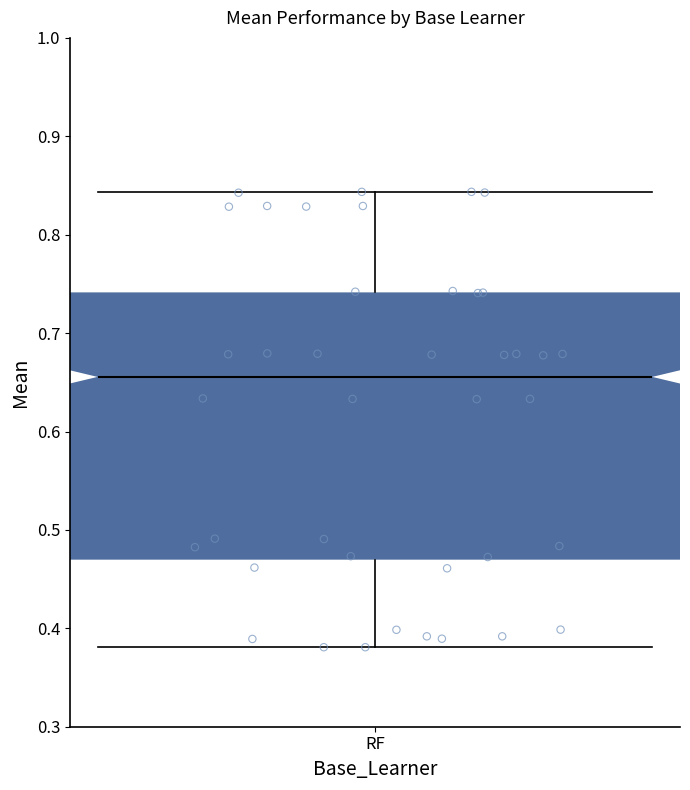

Transcribe this box plot: give where the median line is, the range the box spans, and where the two whiskers end, as read against the y-axis. The values are not printed on the chart, so give them approximately, as read against the axis.

median 0.66, box 0.47 to 0.74, whiskers 0.38 to 0.84